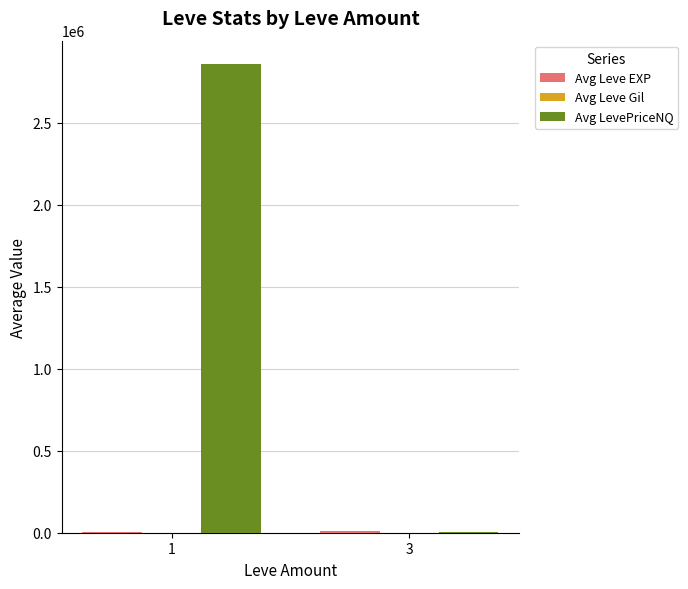

Which series changed the most between 1 and 3?

Avg LevePriceNQ